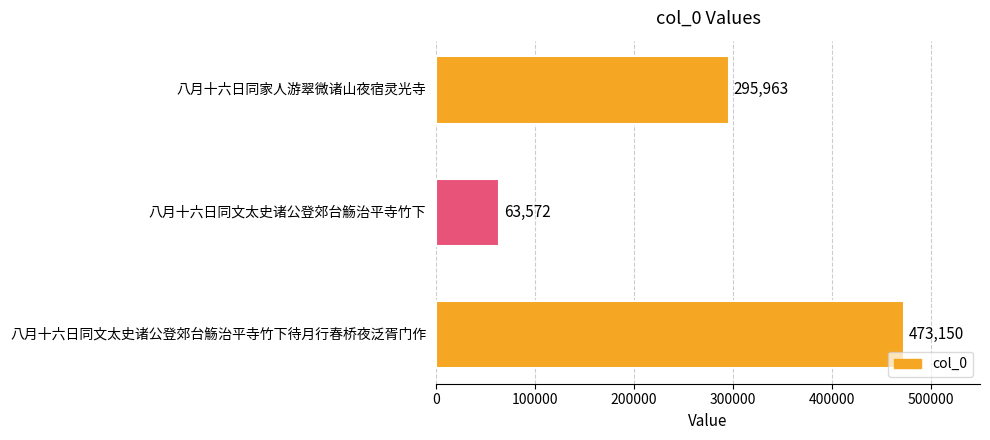

Is it true that the value at 八月十六日同文太史诸公登郊台觞治平寺竹下 is 63572?

True